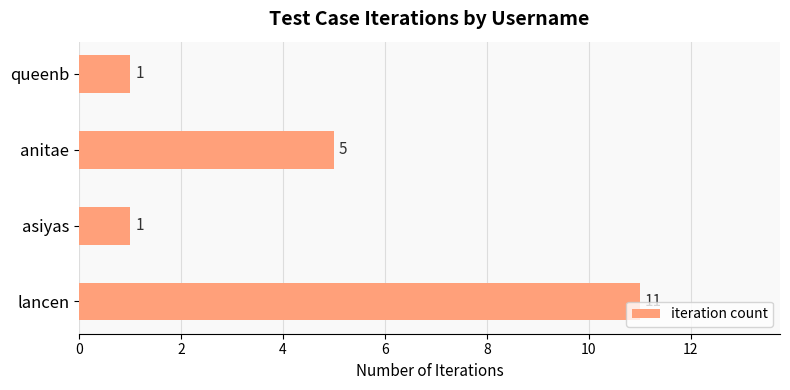

Reading bottom to top, transcribe all the data shown in this chart.

11	1	5	1